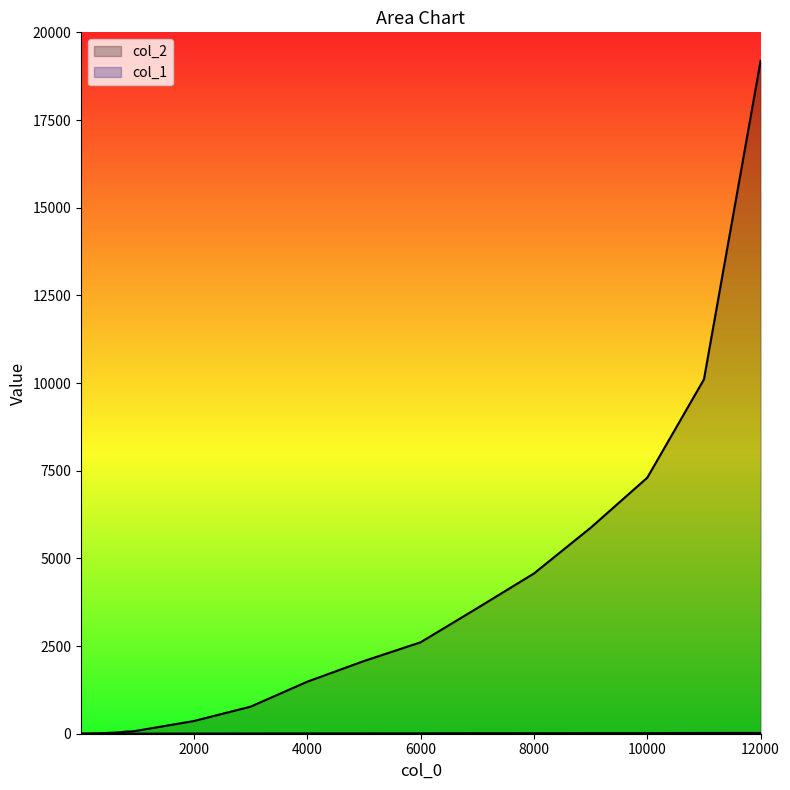

Which category has the highest value in the col_1 series?

12000